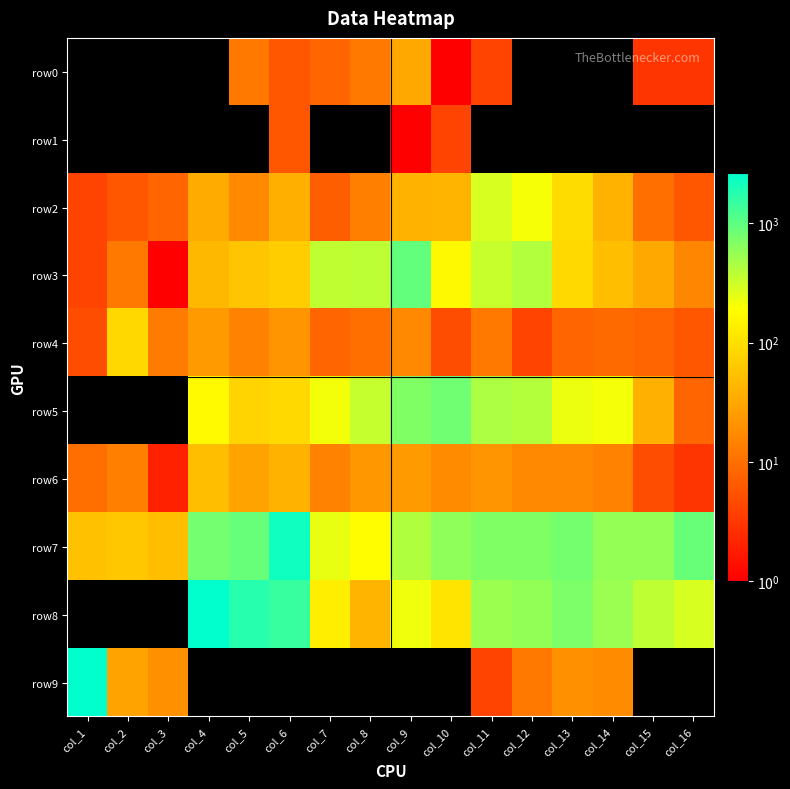

Reading left to right, transcribe all the data shown in this chart.

row0: col_1=0	col_2=0	col_3=0	col_4=0	col_5=12	col_6=6	col_7=8	col_8=12	col_9=33	col_10=1	col_11=4	col_12=0	col_13=0	col_14=0	col_15=3	col_16=3
row1: col_1=0	col_2=0	col_3=0	col_4=0	col_5=0	col_6=6	col_7=0	col_8=0	col_9=1	col_10=4	col_11=0	col_12=0	col_13=0	col_14=0	col_15=0	col_16=0
row2: col_1=4	col_2=6	col_3=8	col_4=34	col_5=17	col_6=37	col_7=7	col_8=14	col_9=40	col_10=41	col_11=285	col_12=205	col_13=92	col_14=39	col_15=10	col_16=6
row3: col_1=4	col_2=12	col_3=1	col_4=44	col_5=58	col_6=69	col_7=366	col_8=378	col_9=939	col_10=168	col_11=337	col_12=417	col_13=89	col_14=52	col_15=32	col_16=16
row4: col_1=5	col_2=86	col_3=13	col_4=24	col_5=15	col_6=22	col_7=8	col_8=10	col_9=17	col_10=5	col_11=12	col_12=4	col_13=8	col_14=9	col_15=8	col_16=6
row5: col_1=0	col_2=0	col_3=0	col_4=172	col_5=80	col_6=88	col_7=216	col_8=342	col_9=698	col_10=823	col_11=447	col_12=414	col_13=234	col_14=210	col_15=38	col_16=8
row6: col_1=10	col_2=14	col_3=2	col_4=52	col_5=29	col_6=40	col_7=15	col_8=23	col_9=24	col_10=18	col_11=22	col_12=17	col_13=17	col_14=15	col_15=5	col_16=3
row7: col_1=53	col_2=61	col_3=51	col_4=796	col_5=906	col_6=2252	col_7=238	col_8=186	col_9=430	col_10=596	col_11=698	col_12=697	col_13=791	col_14=573	col_15=571	col_16=887
row8: col_1=0	col_2=0	col_3=0	col_4=2597	col_5=1766	col_6=1478	col_7=134	col_8=41	col_9=222	col_10=109	col_11=526	col_12=577	col_13=727	col_14=537	col_15=370	col_16=286
row9: col_1=2628	col_2=29	col_3=20	col_4=0	col_5=0	col_6=0	col_7=0	col_8=0	col_9=0	col_10=0	col_11=4	col_12=12	col_13=20	col_14=18	col_15=0	col_16=0